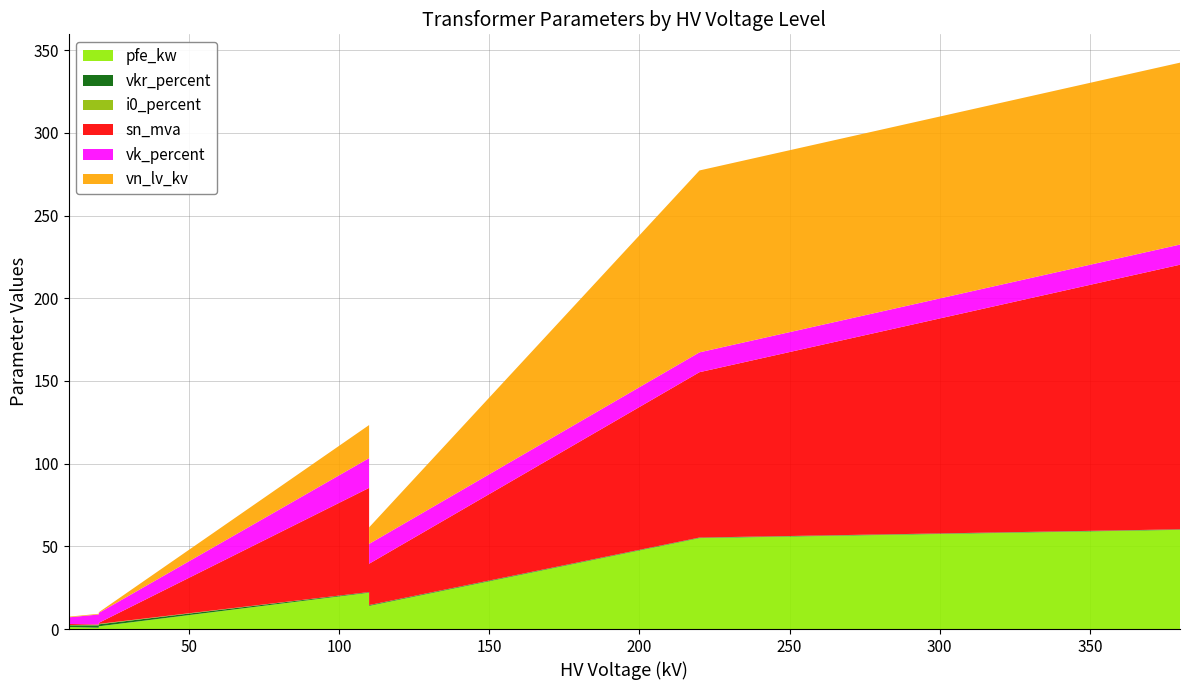

Reading left to right, list all the values displayed in this chart.

pfe_kw: 380=60.0	220=55.0	110=22.0	110=18.0	110=14.0	110=22.0	110=18.0	110=14.0	20=0.8	20=1.4	20=1.6	10=0.6	10=0.9	10=1.2
vkr_percent: 380=0.2	220=0.3	110=0.3	110=0.3	110=0.4	110=0.3	110=0.3	110=0.4	20=1.4	20=1.4	20=1.2	10=1.2	10=1.3	10=1.1
i0_percent: 380=0.1	220=0.1	110=0.0	110=0.1	110=0.1	110=0.0	110=0.1	110=0.1	20=0.3	20=0.3	20=0.3	10=0.2	10=0.2	10=0.2
sn_mva: 380=160.0	220=100.0	110=63.0	110=40.0	110=25.0	110=63.0	110=40.0	110=25.0	20=0.2	20=0.4	20=0.6	10=0.2	10=0.4	10=0.6
vk_percent: 380=12.2	220=12.0	110=18.0	110=16.2	110=12.0	110=18.0	110=16.2	110=12.0	20=6.0	20=6.0	20=6.0	10=4.0	10=4.0	10=4.0
vn_lv_kv: 380=110.0	220=110.0	110=20.0	110=20.0	110=20.0	110=10.0	110=10.0	110=10.0	20=0.4	20=0.4	20=0.4	10=0.4	10=0.4	10=0.4